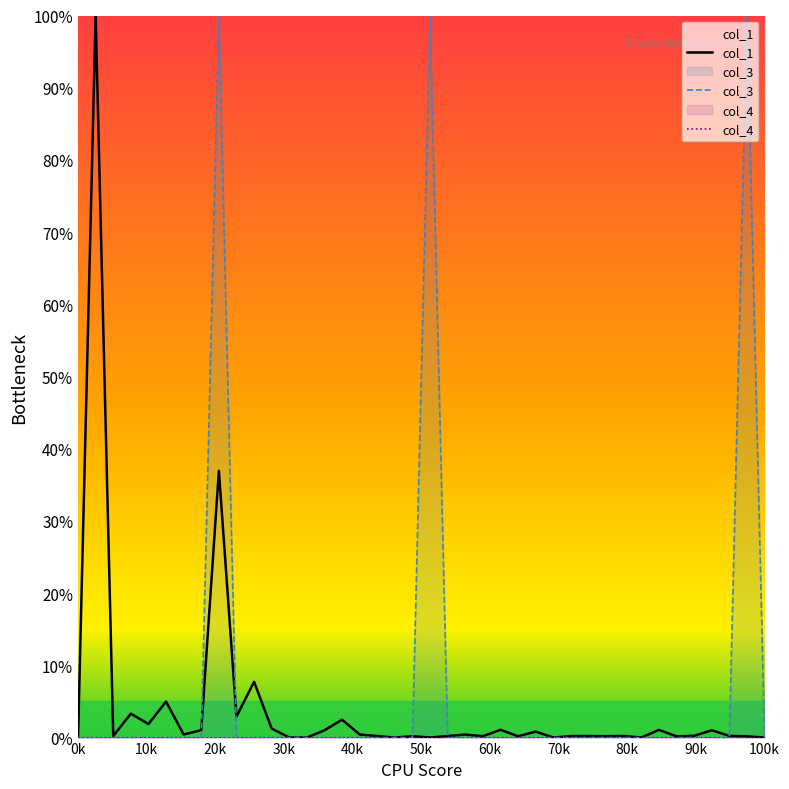

How many interior local peaks does the col_3 series have?

3